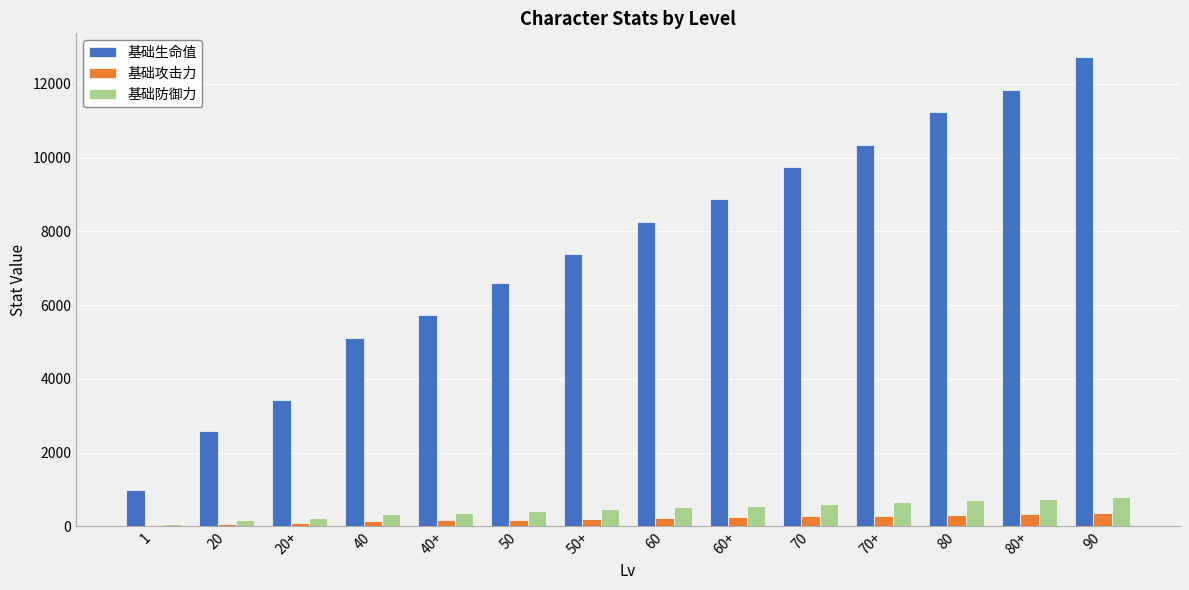

The value of 基础攻击力 at 60 is 227. True or false?

True